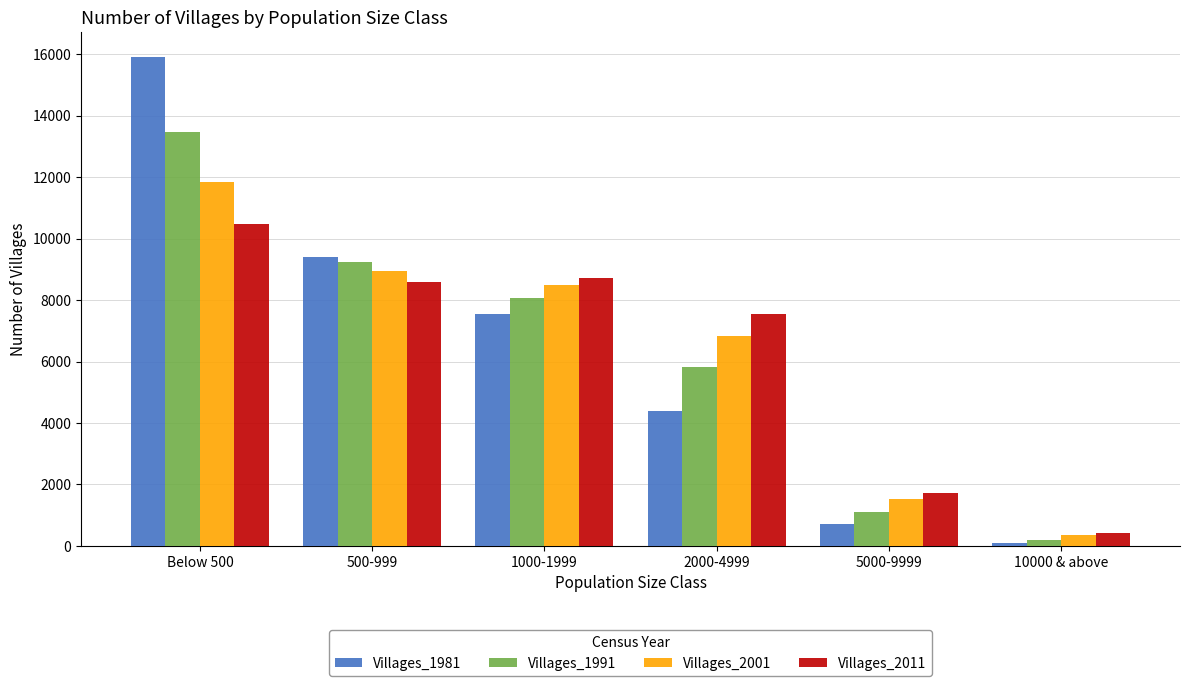

True or false: Villages_1981 has a value of 15923 at Below 500.

True